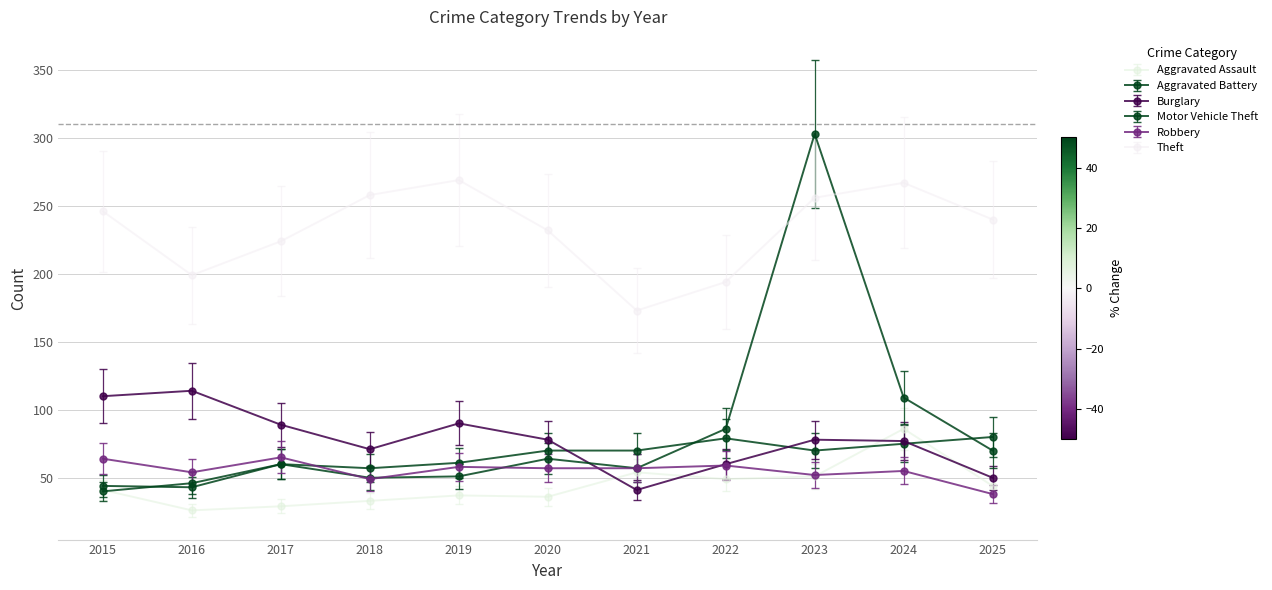

The Aggravated Battery series shows 74.1 at 2018. True or false?

False